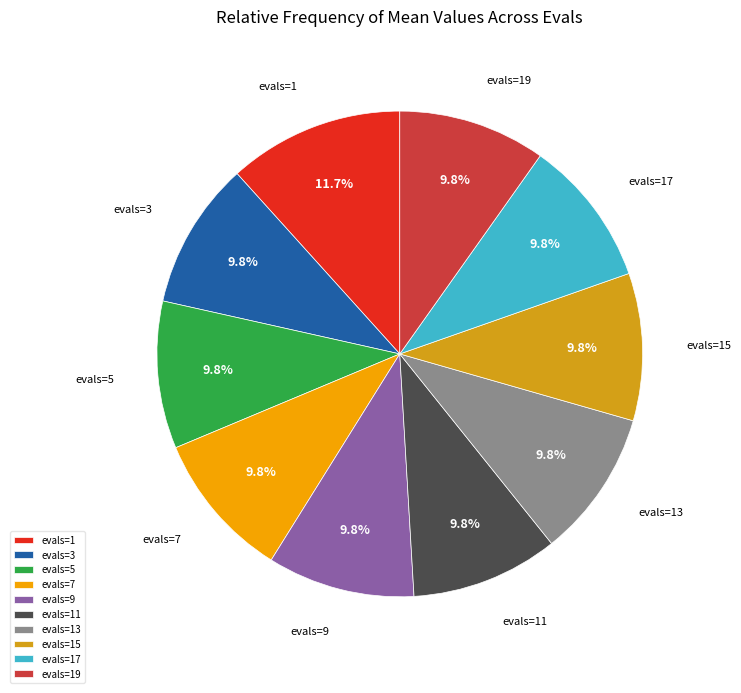

What is the largest slice in the pie chart?

evals=1